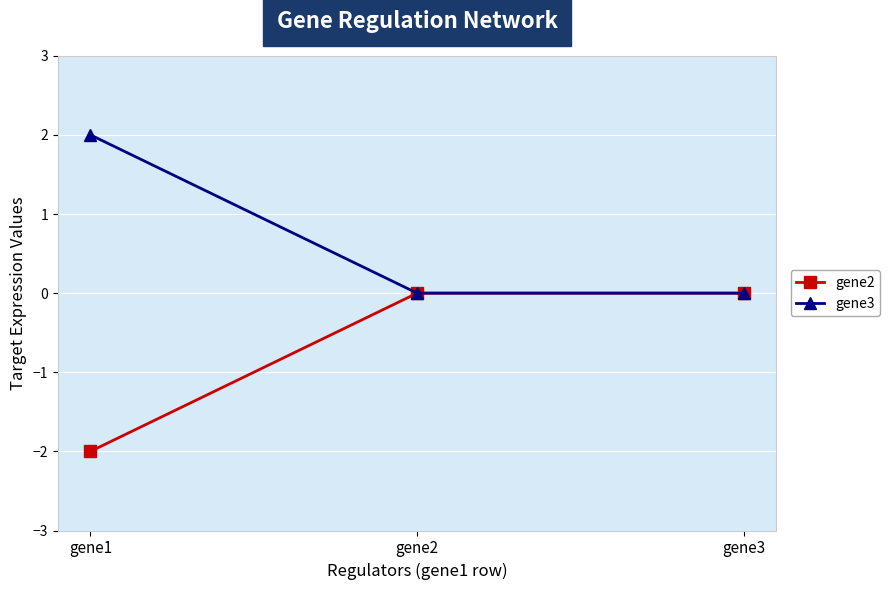

List the series in order of their peak value, lowest first.

gene2, gene3